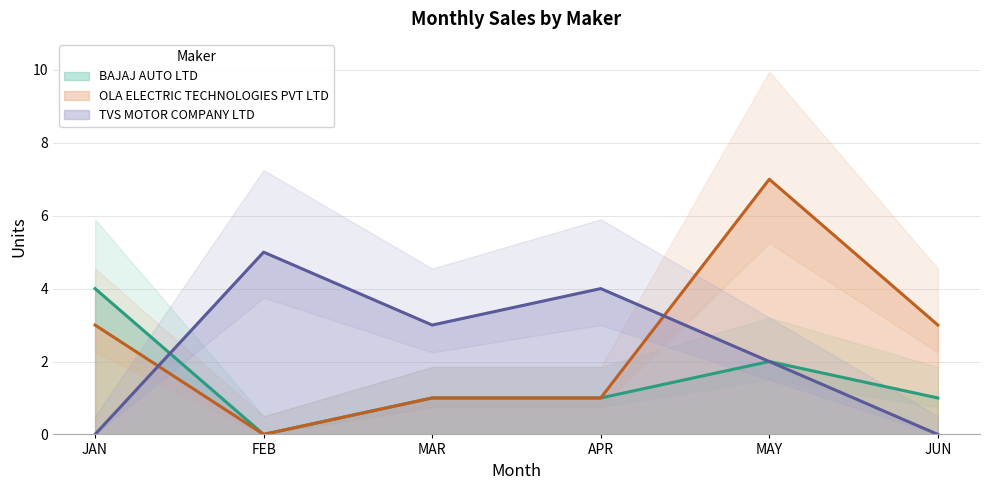

At which category does the chart reach its minimum across all series?

FEB